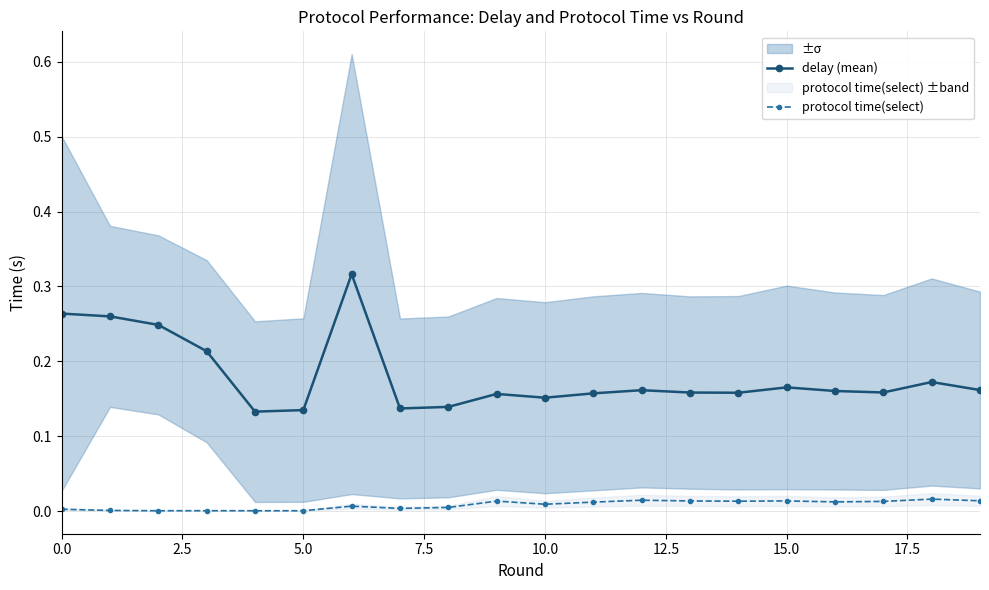

What is the sum of all delay (mean) values?

3.6